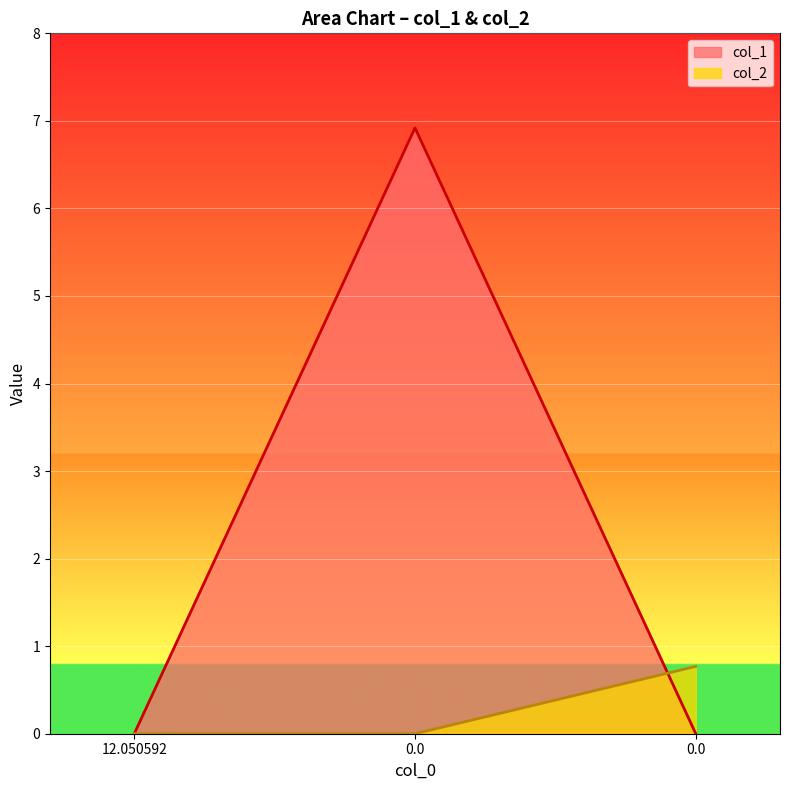

What is the difference between the maximum and second lowest values in the col_1 series?

6.9